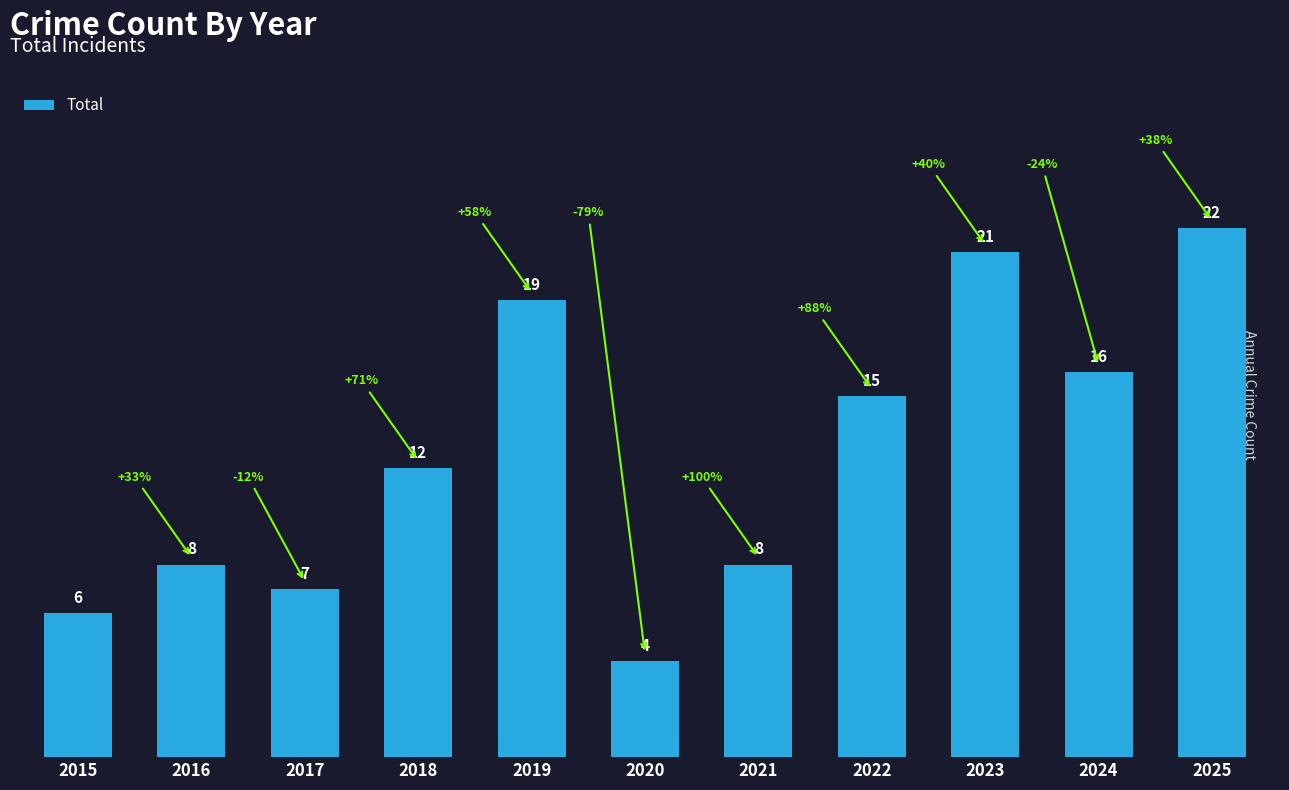

True or false: the data shows 22 at 2022.

False